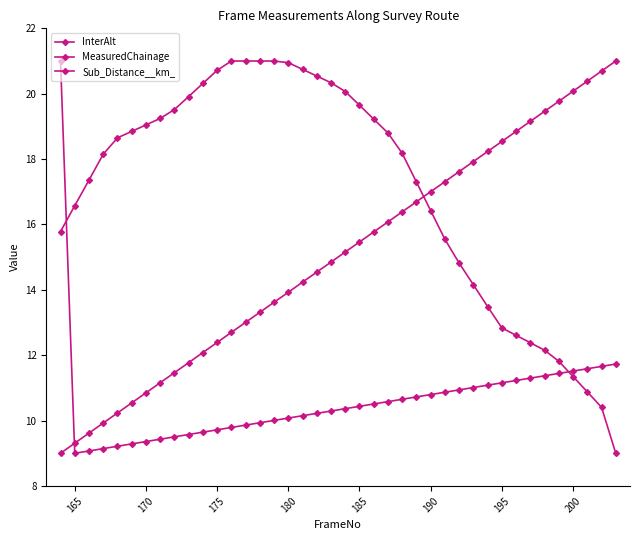

What is the difference between the maximum and second lowest values in the InterAlt series?

10.6